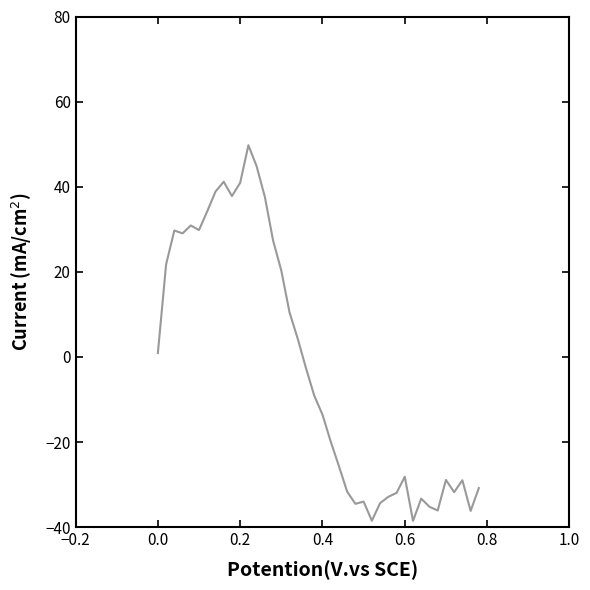

What is the smallest value displayed?

-38.5